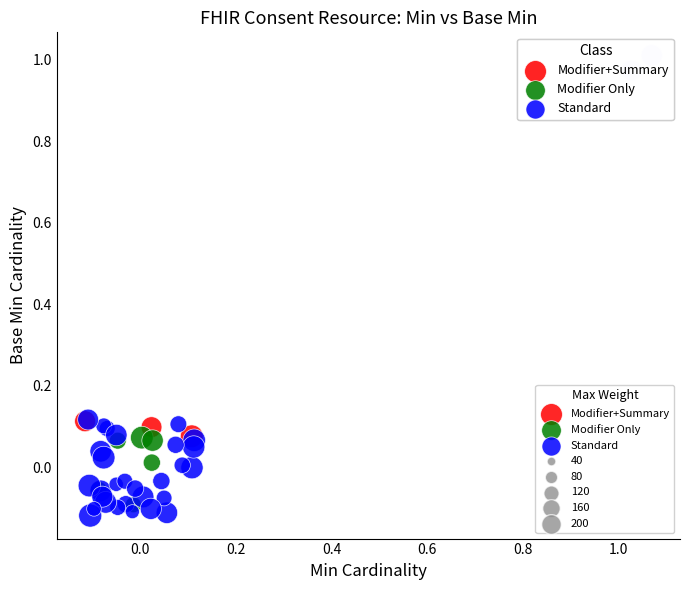

Which series reaches the maximum Y coordinate?

Standard